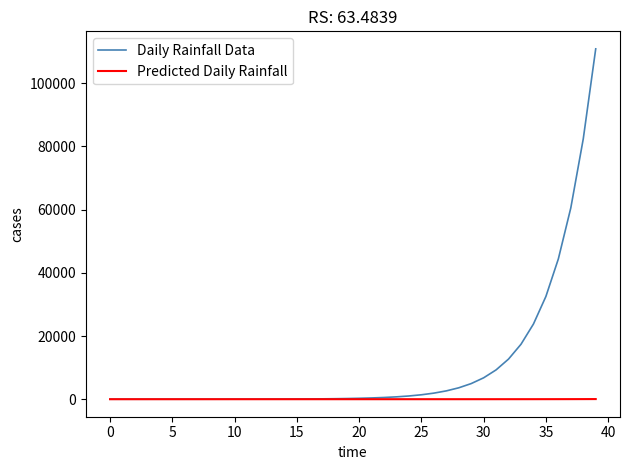

Which series has the largest total across all categories?

Daily Rainfall Data